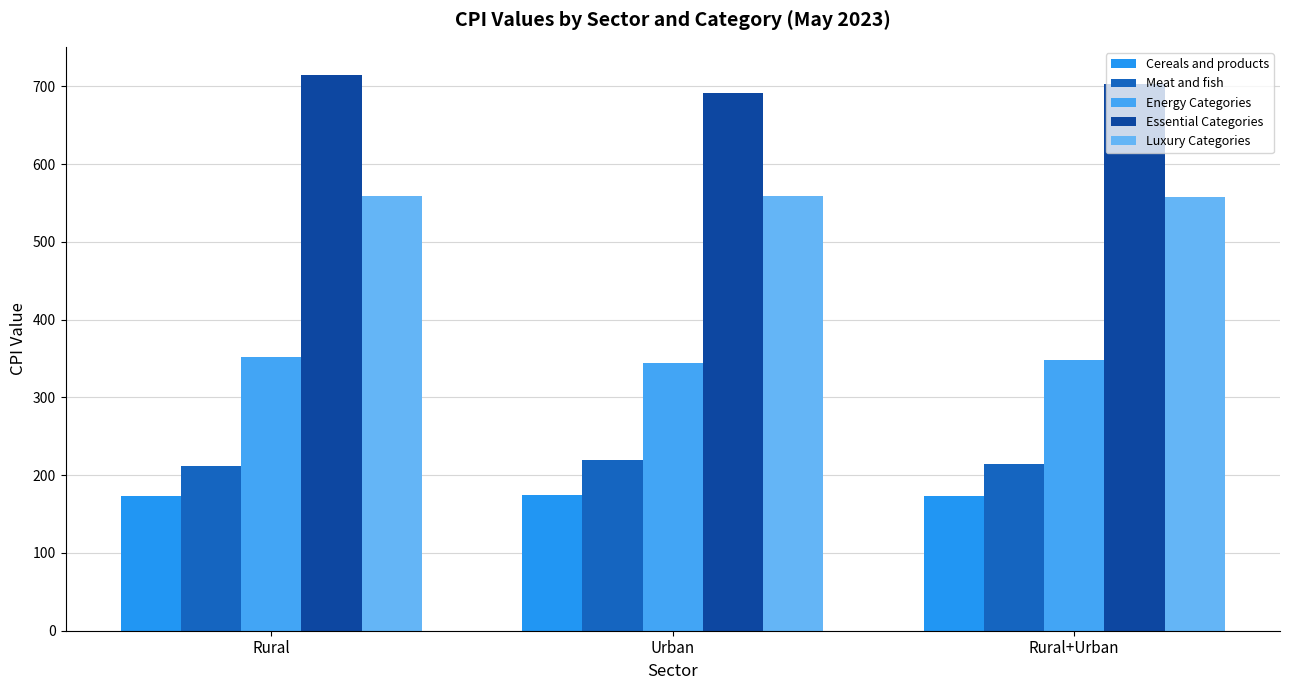

How many data points in Essential Categories are less than 703?

1